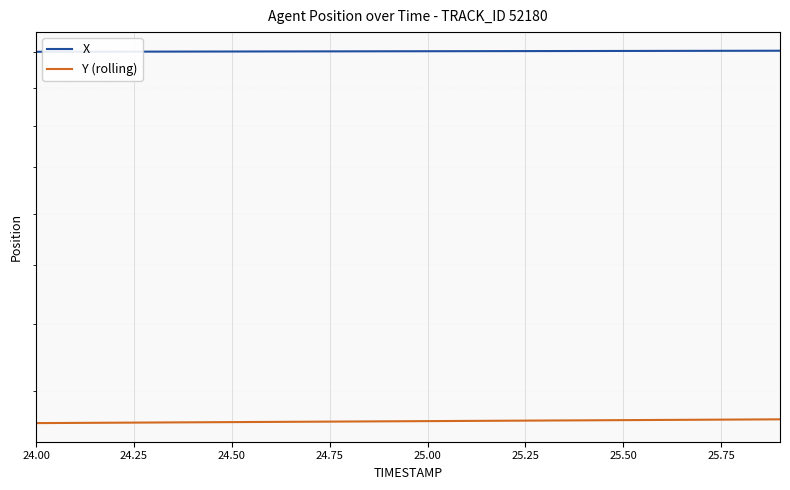

Is the value of Y (rolling) at 10 greater than the value of X at 16?

No